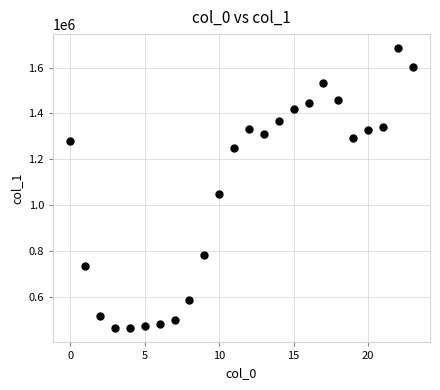

What Y value in the scatter plot is closest to 1073793?

1047394